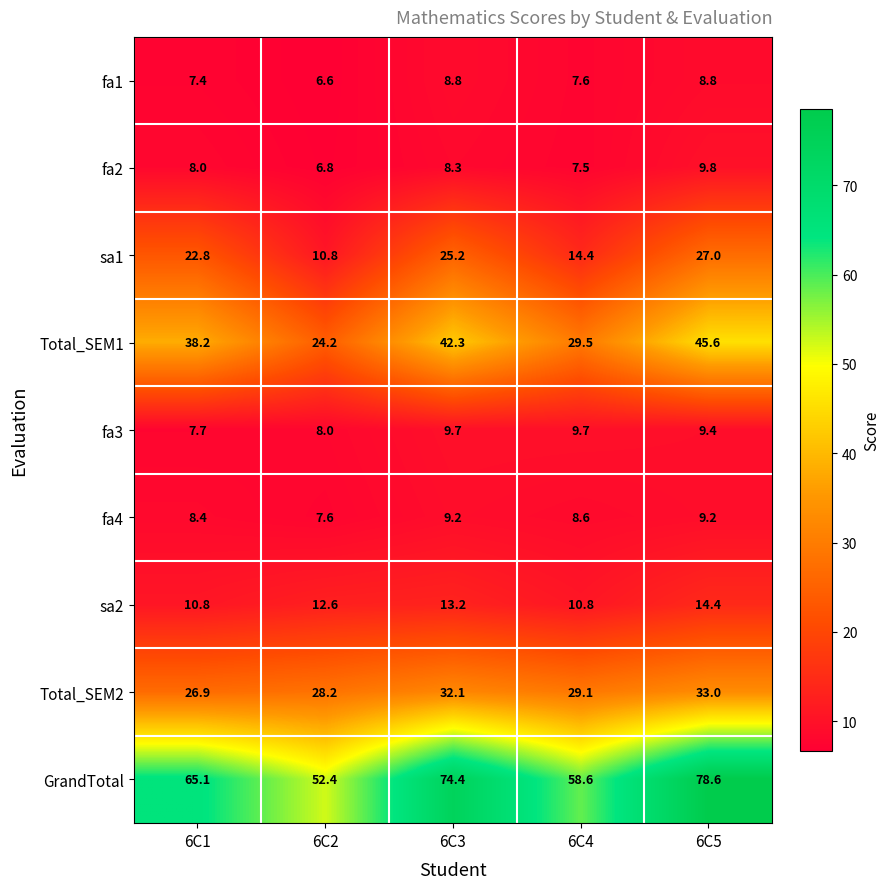

At which category does the chart reach its minimum across all series?

6C2